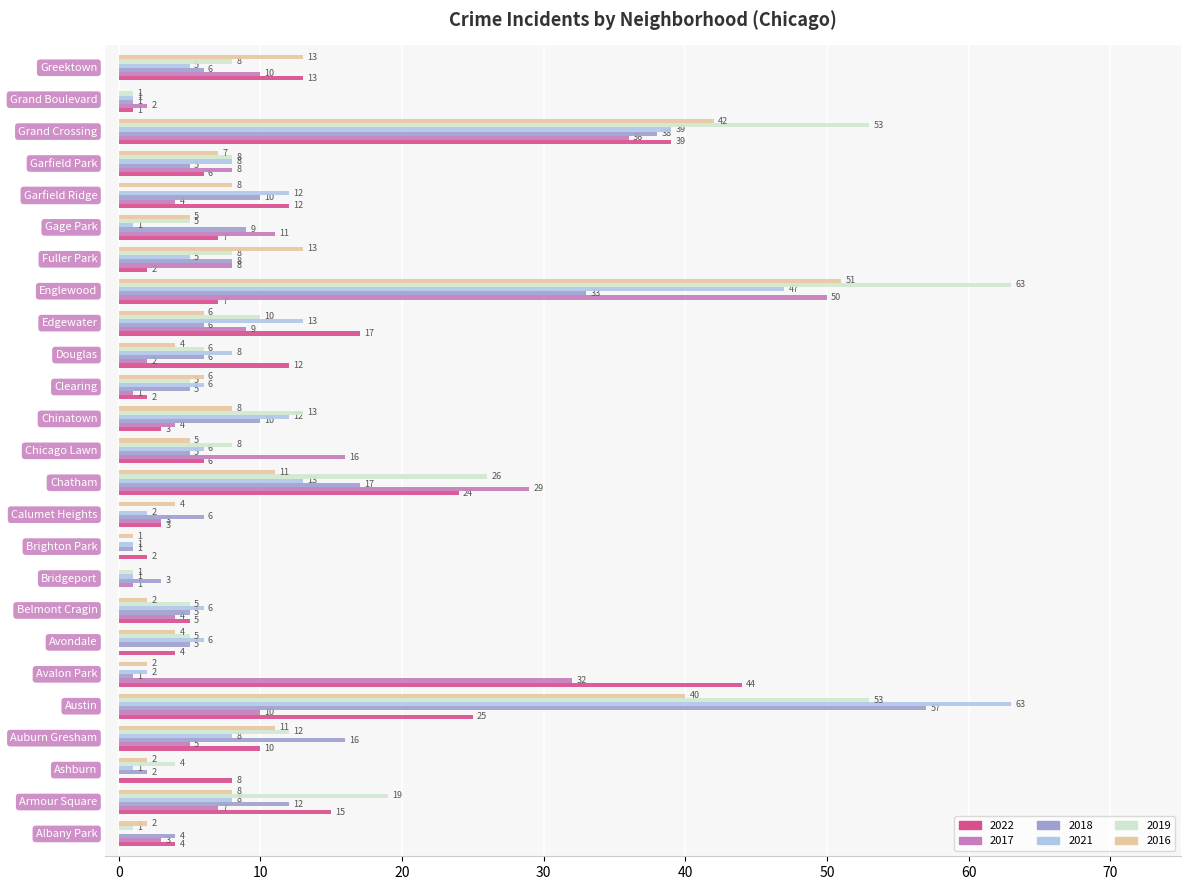

What is the sum of all 2022 values?

271